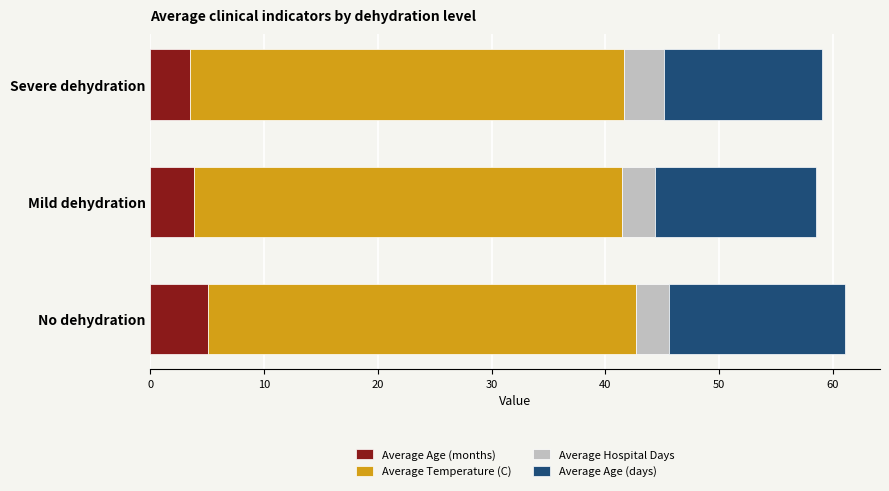

The Average Age (months) series shows 3.5 at Severe dehydration. True or false?

True